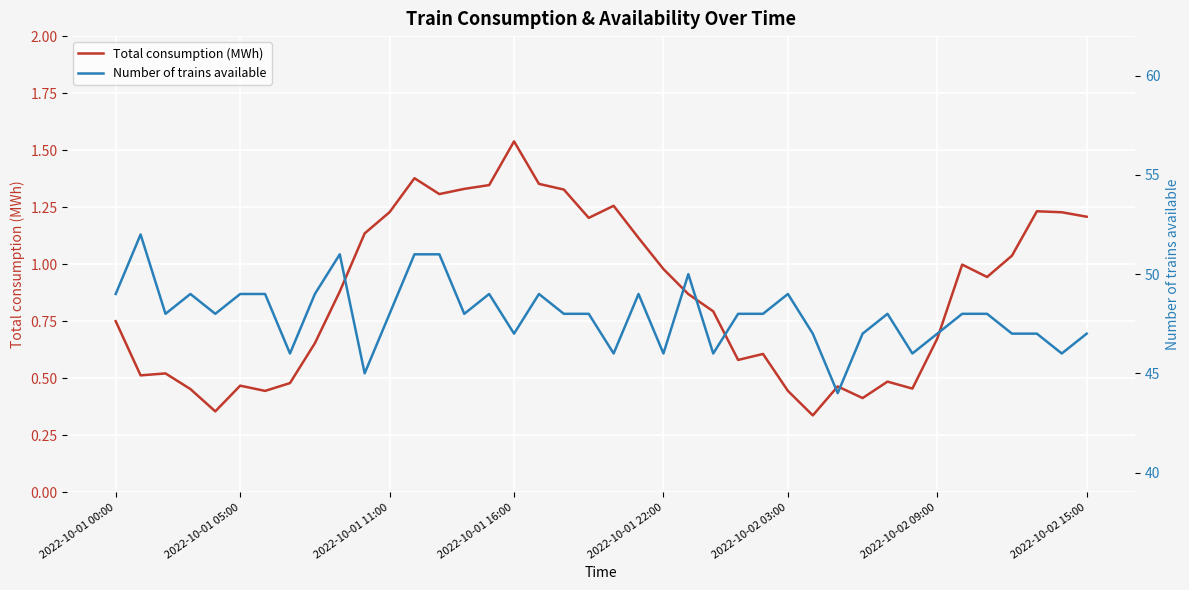

Rank the series at 19 from highest to lowest value.

Number of trains available, Total consumption (MWh)